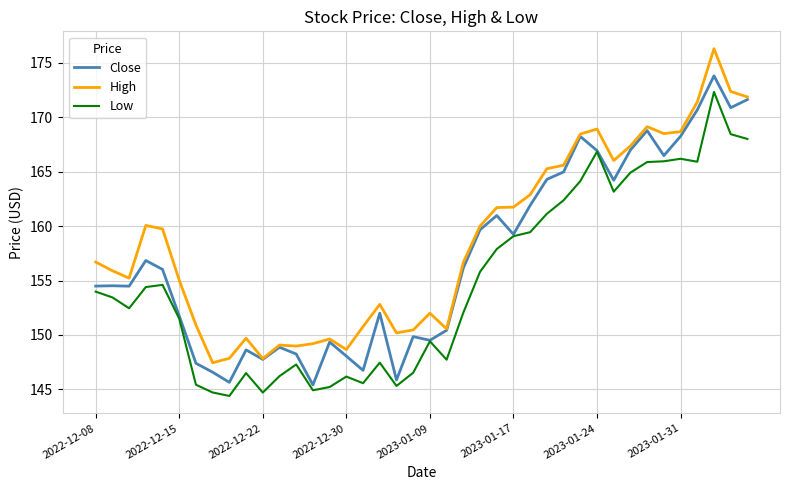

Rank the series by their maximum value, from highest to lowest.

High, Close, Low